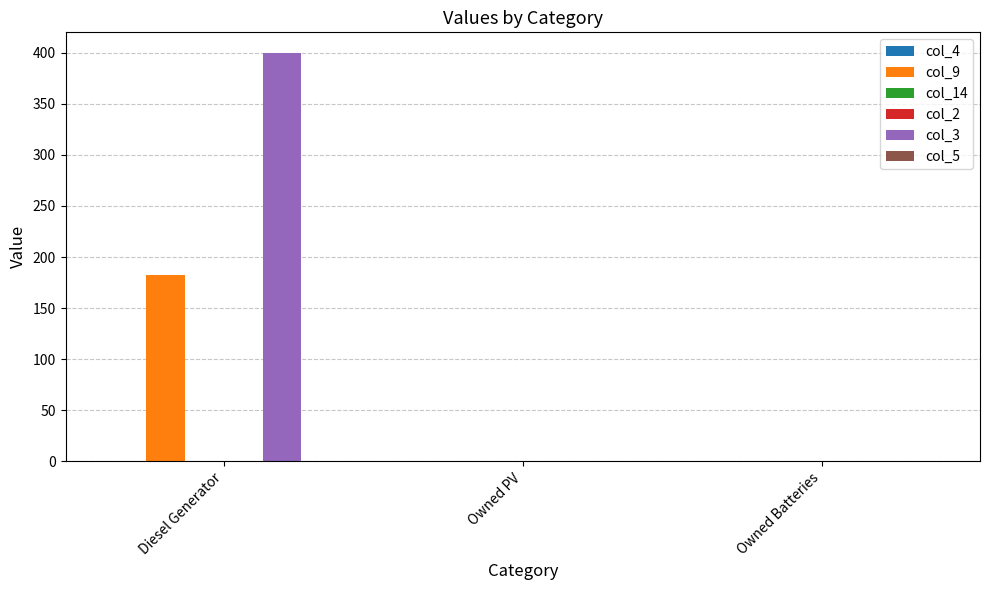

What are all the series names shown in the legend?

col_4, col_9, col_14, col_2, col_3, col_5